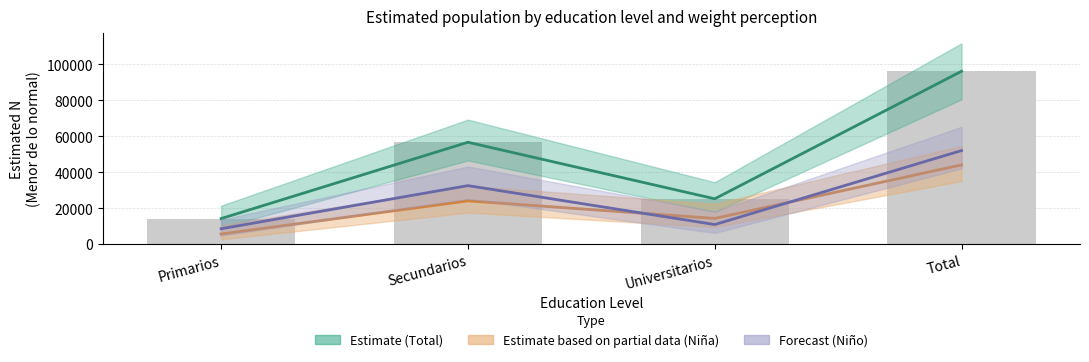

What value does the Forecast (Niño) series have at Total?

52037